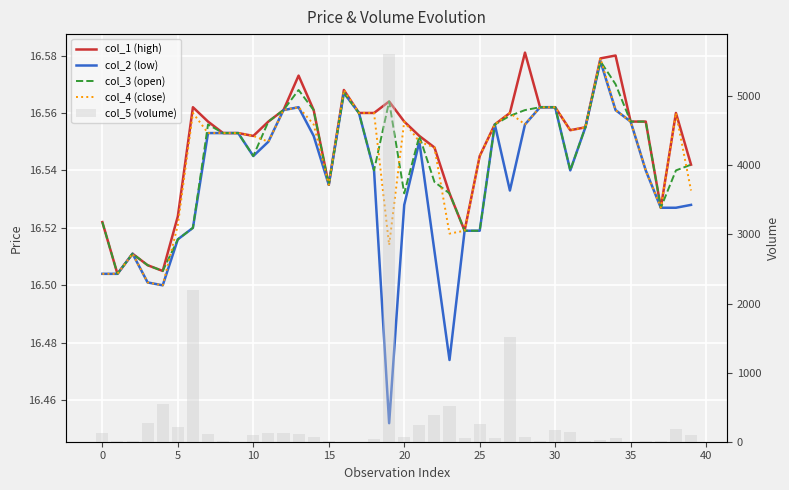

Count the col_3 (open) values in the range 16 to 17.

40